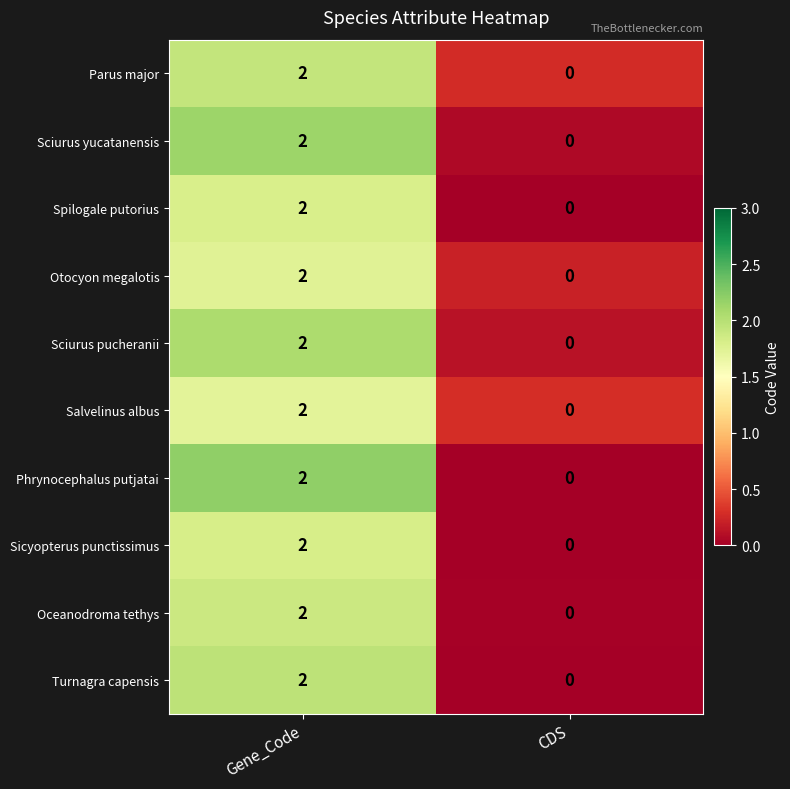

Is it true that Sciurus pucheranii equals 0 at CDS?

True